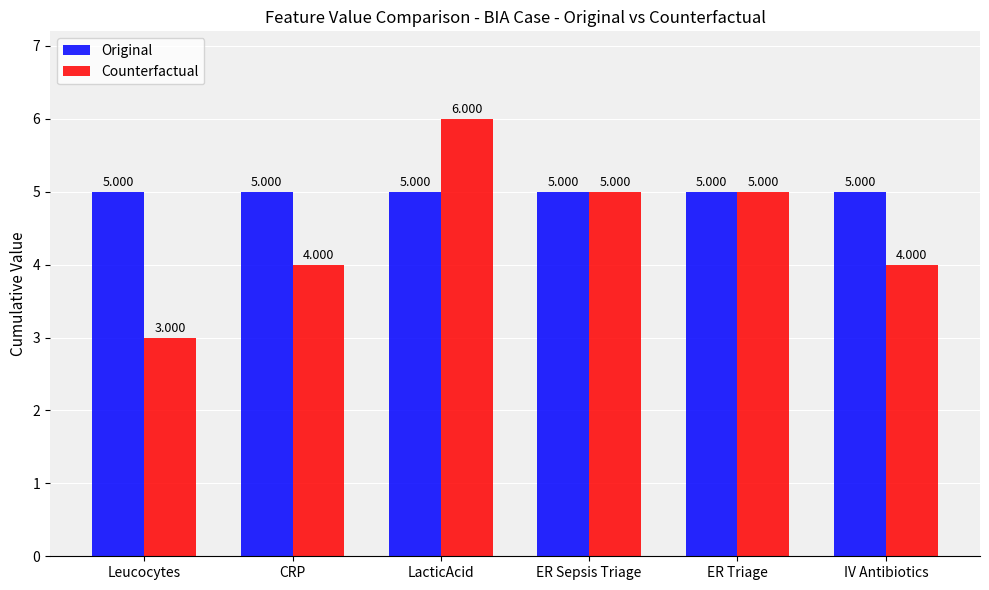

Which label corresponds to the smallest value in the chart?

Leucocytes